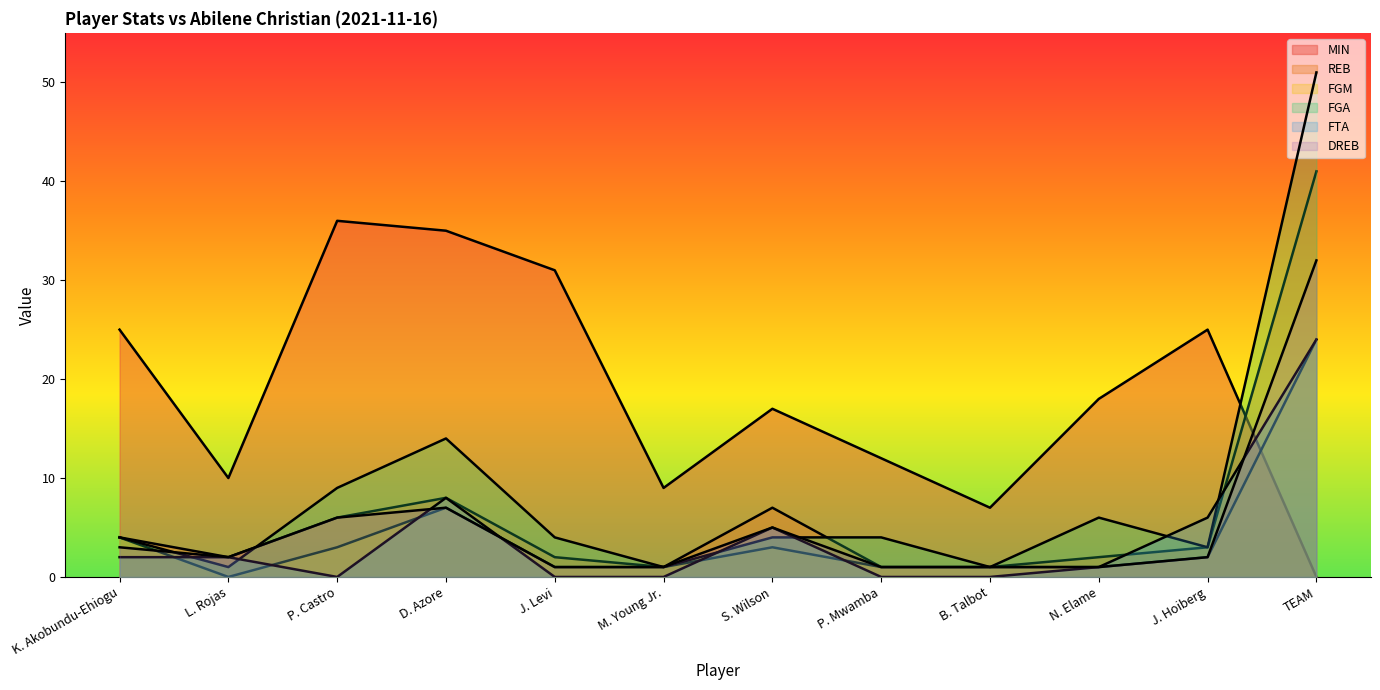

Between K. Akobundu-Ehiogu and P. Castro, which is larger?

P. Castro